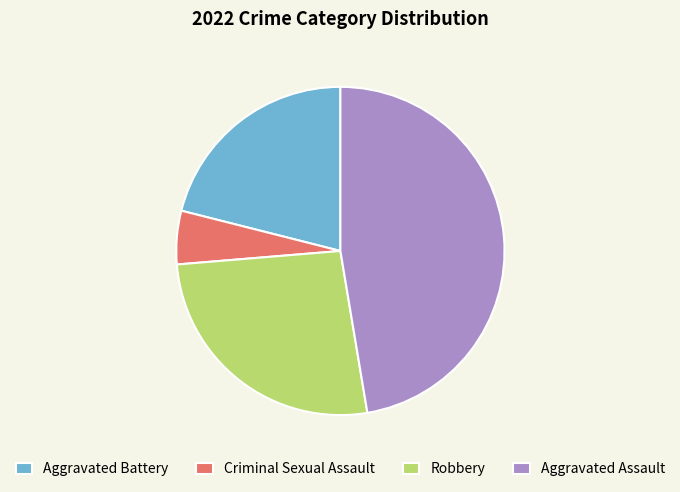

Which slice is the largest?

Aggravated Assault